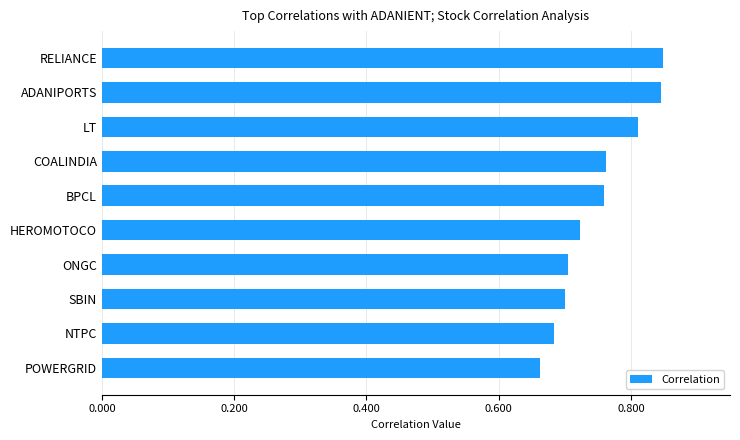

What is the sum of all values?

7.5